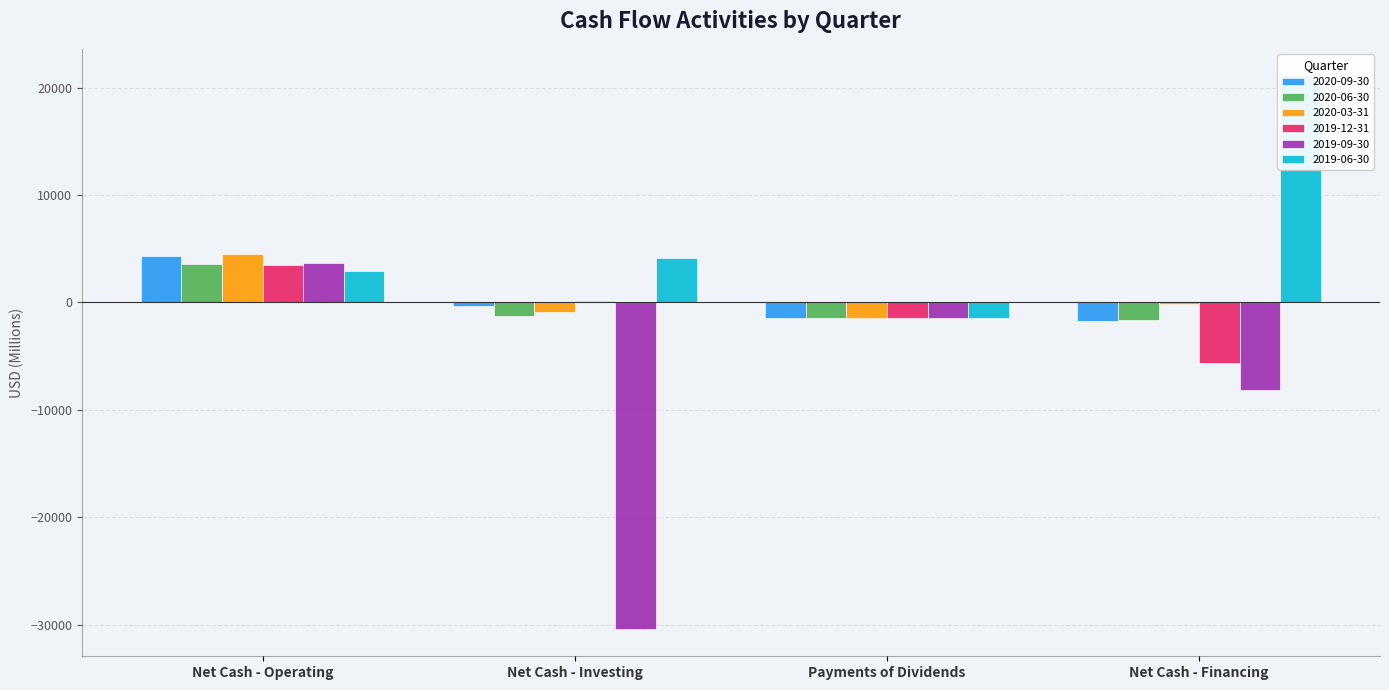

The value of 2019-09-30 at Net Cash - Investing is -41595. True or false?

False